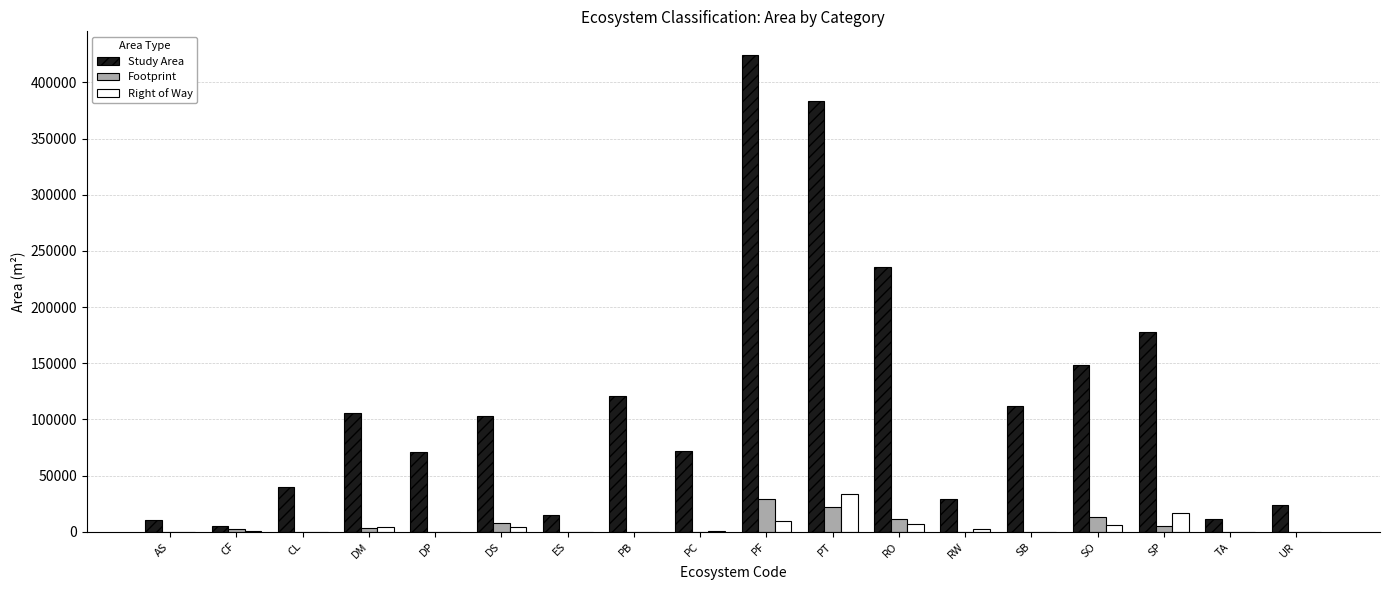

What is the maximum value for Right of Way?

33536.7